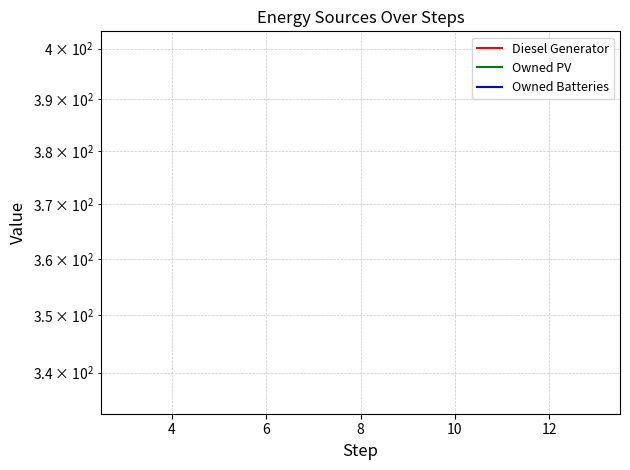

True or false: Owned PV and Diesel Generator cross at least once.

False